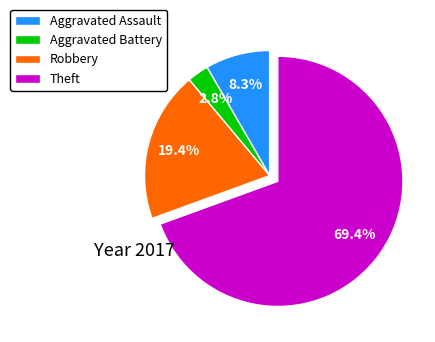

Which category accounts for the majority?

Theft